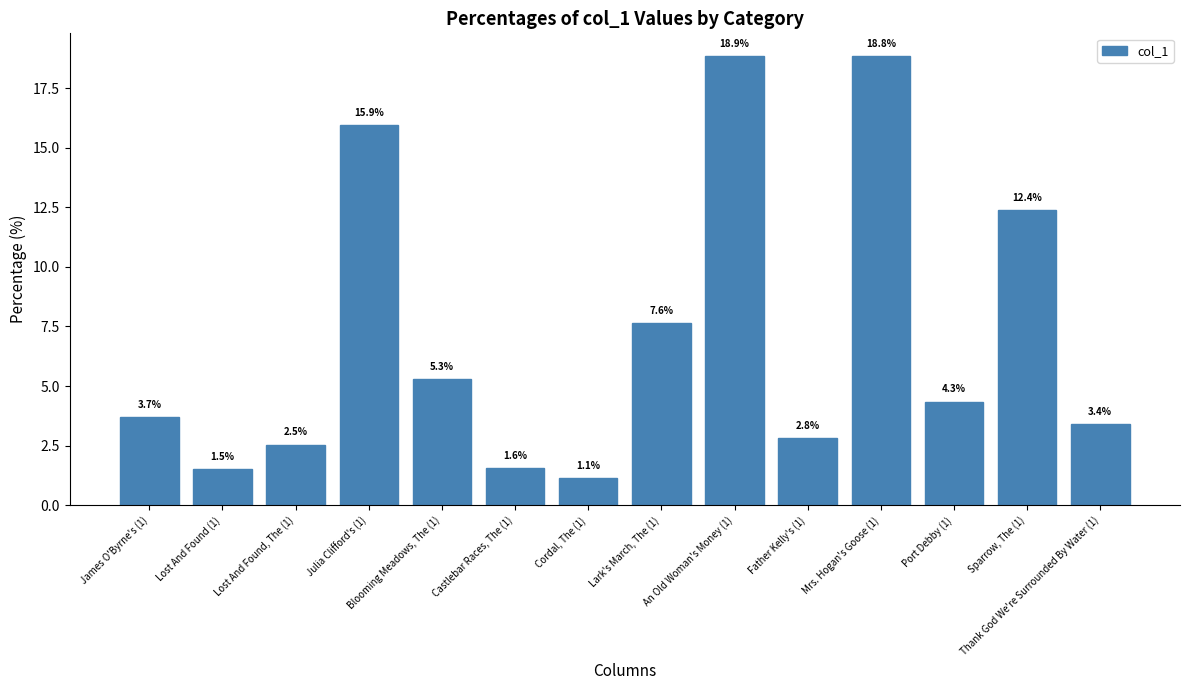

Is it true that the value at Father Kelly's (1) is 1.1?

False